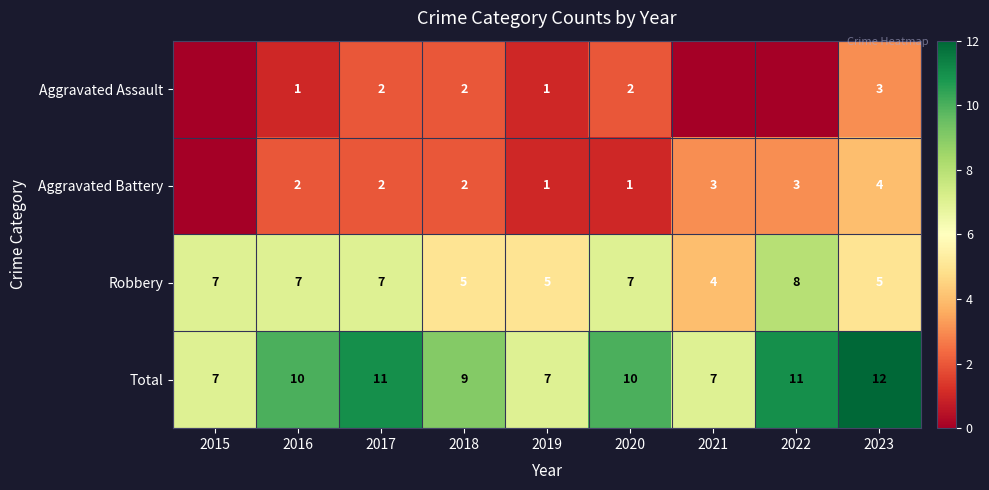

At how many categories does at least one series exceed 8?

6